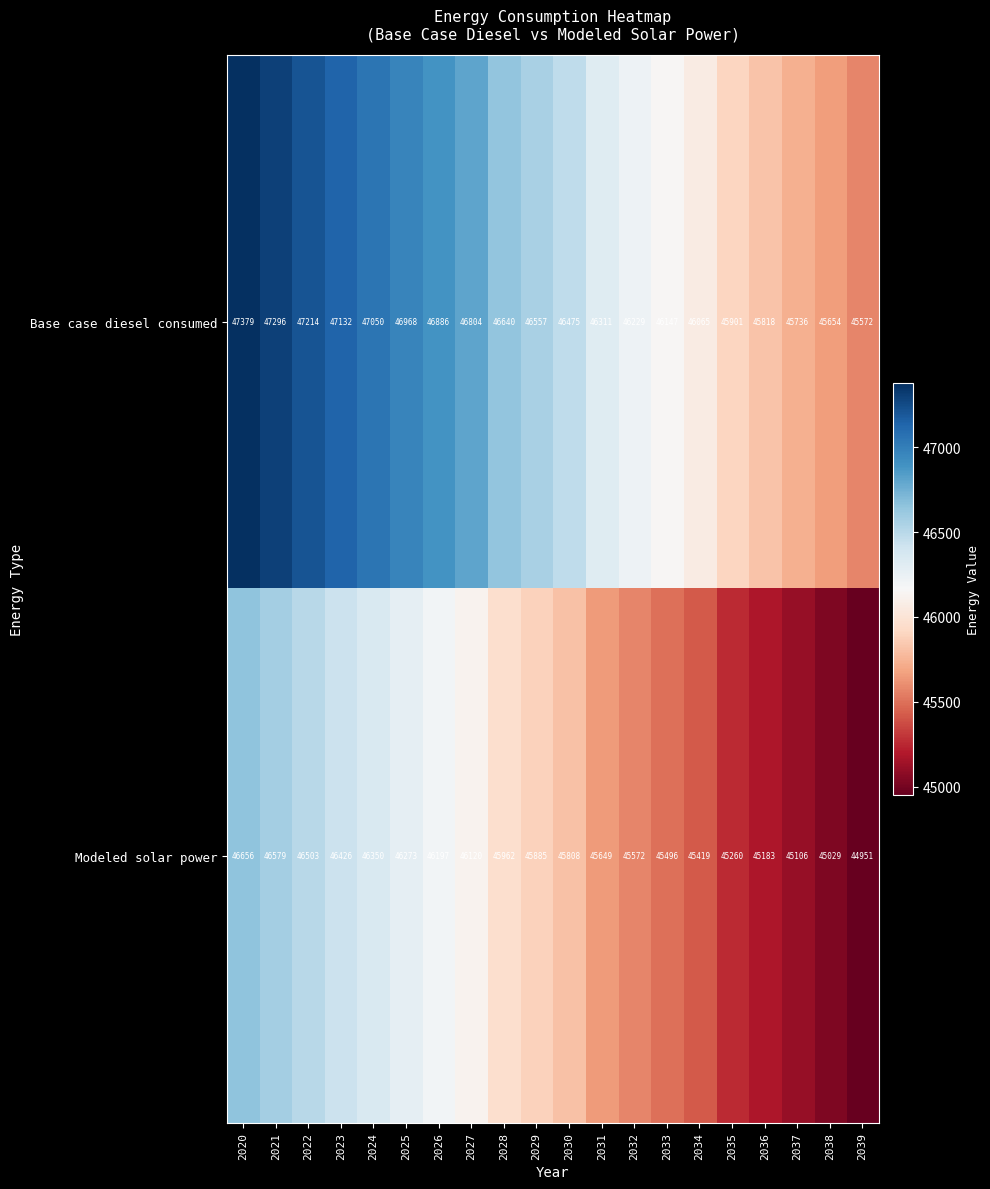

Between 2028 and 2038, which series saw the biggest shift?

Base case diesel consumed